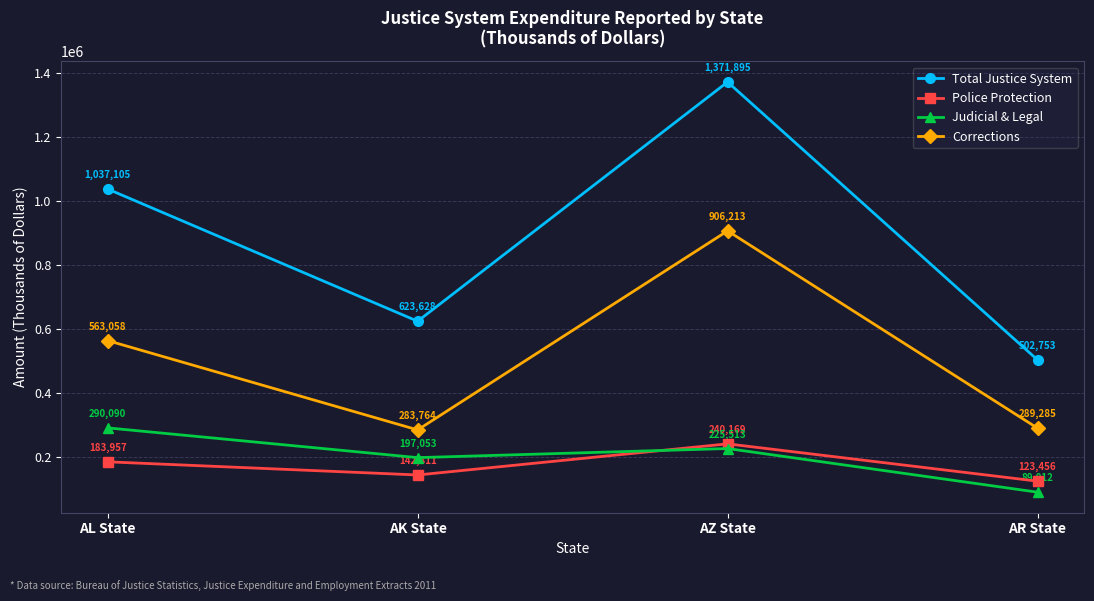

What is the smallest value displayed?

89012